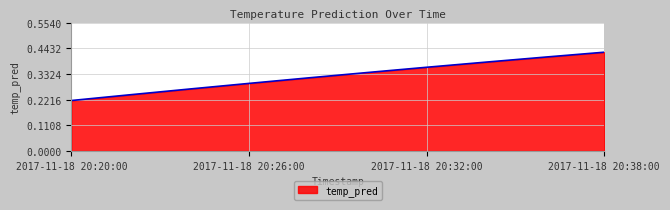

Which label corresponds to the largest value in the chart?

2017-11-18 20:38:00